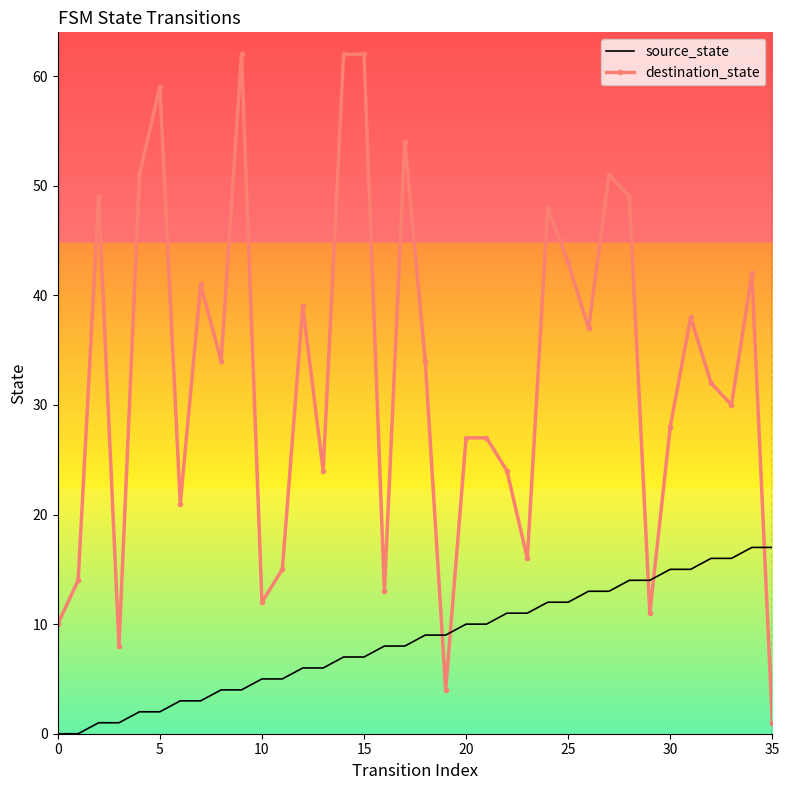

Which series has the largest range (max minus min)?

destination_state